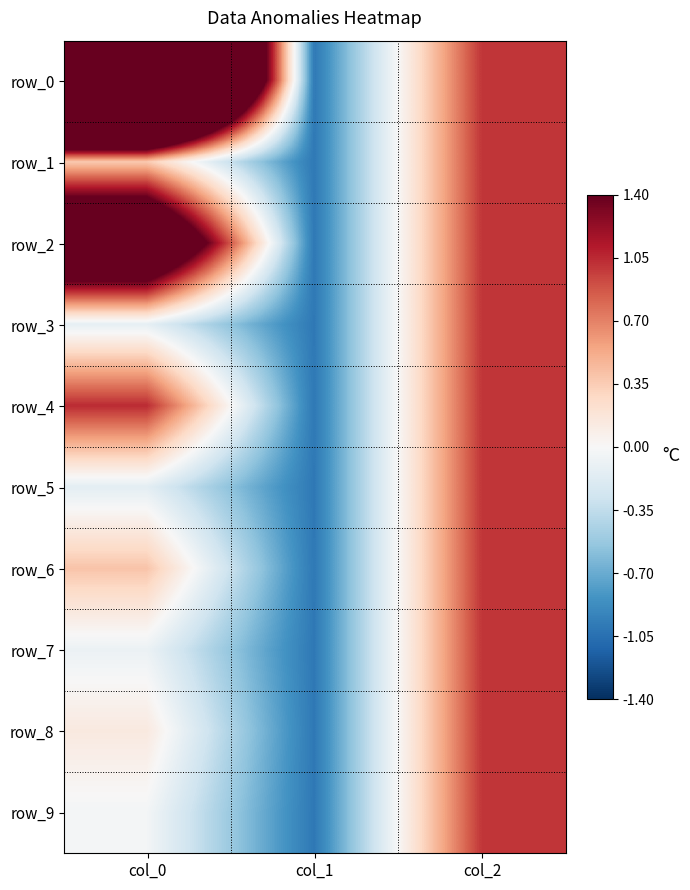

List the labels in order of row_0 value, largest first.

col_0, col_2, col_1